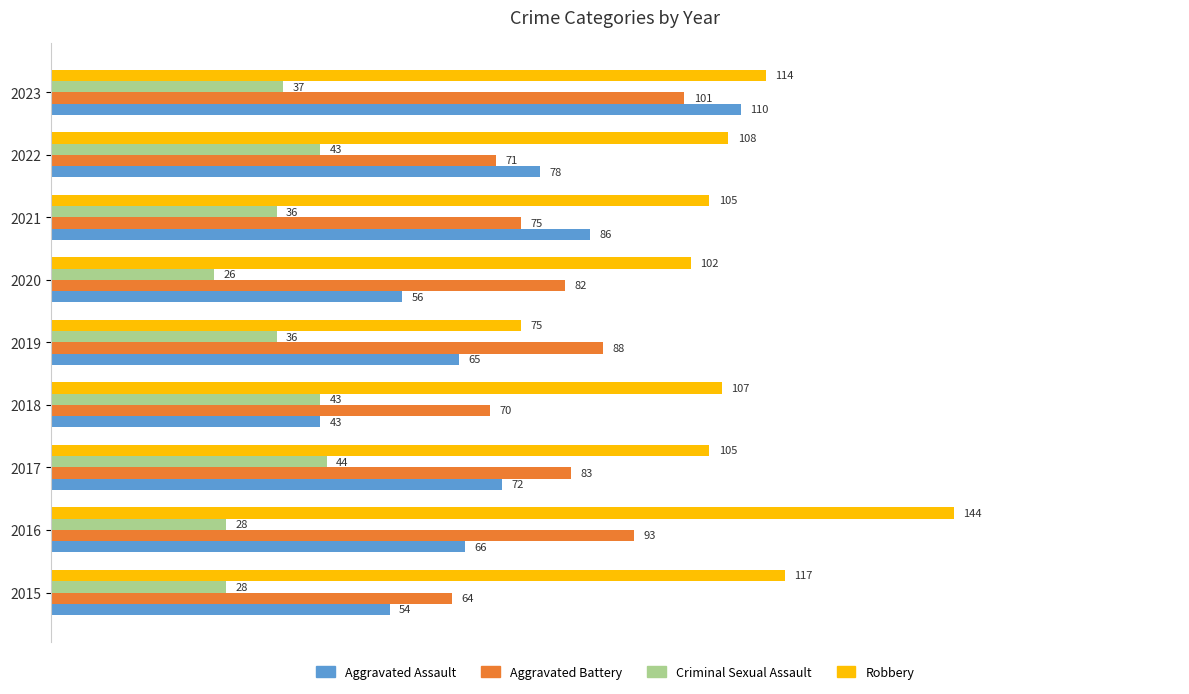

What is the minimum value for Aggravated Battery?

64